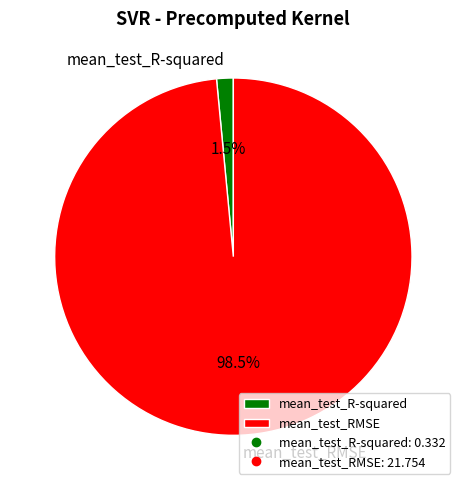

Which slice is the largest?

mean_test_RMSE